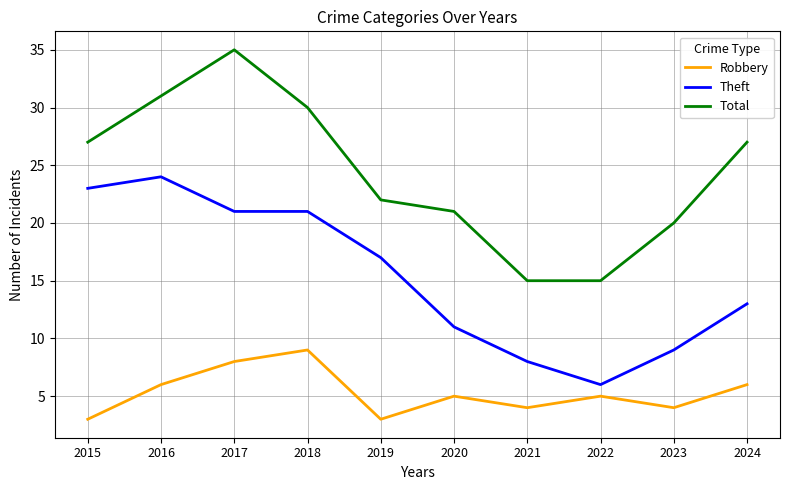

True or false: Robbery and Theft intersect in this chart.

False